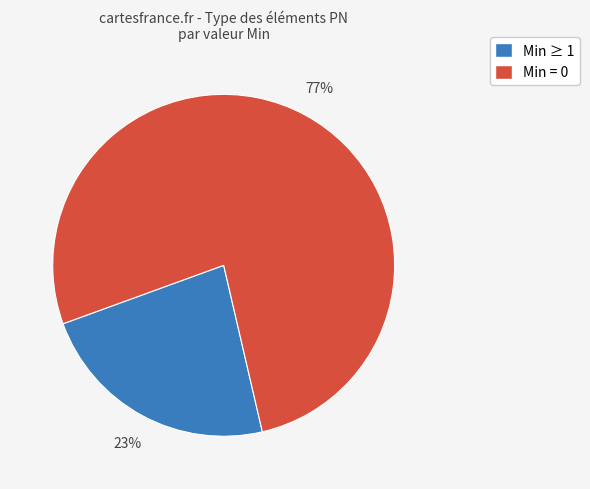

Is there any slice that represents more than half of the pie?

Yes